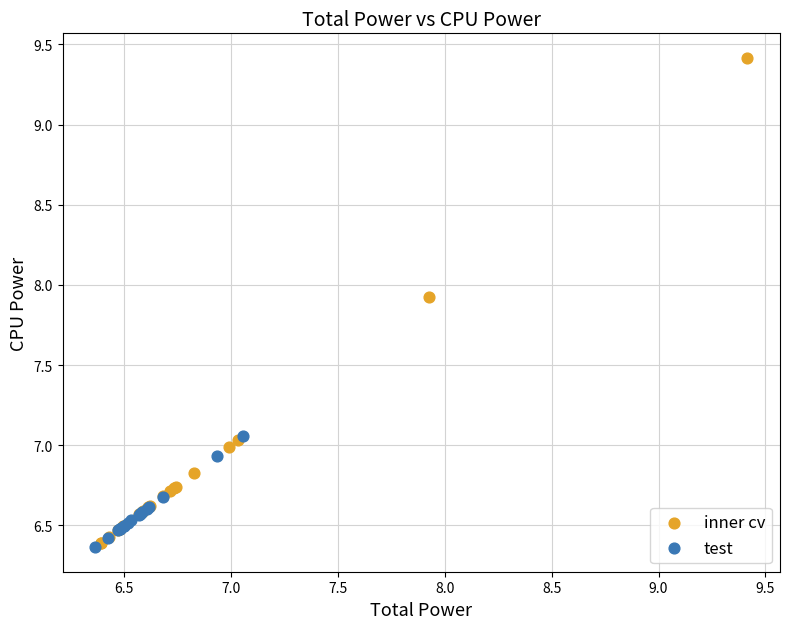

Which series reaches the maximum Y coordinate?

inner cv